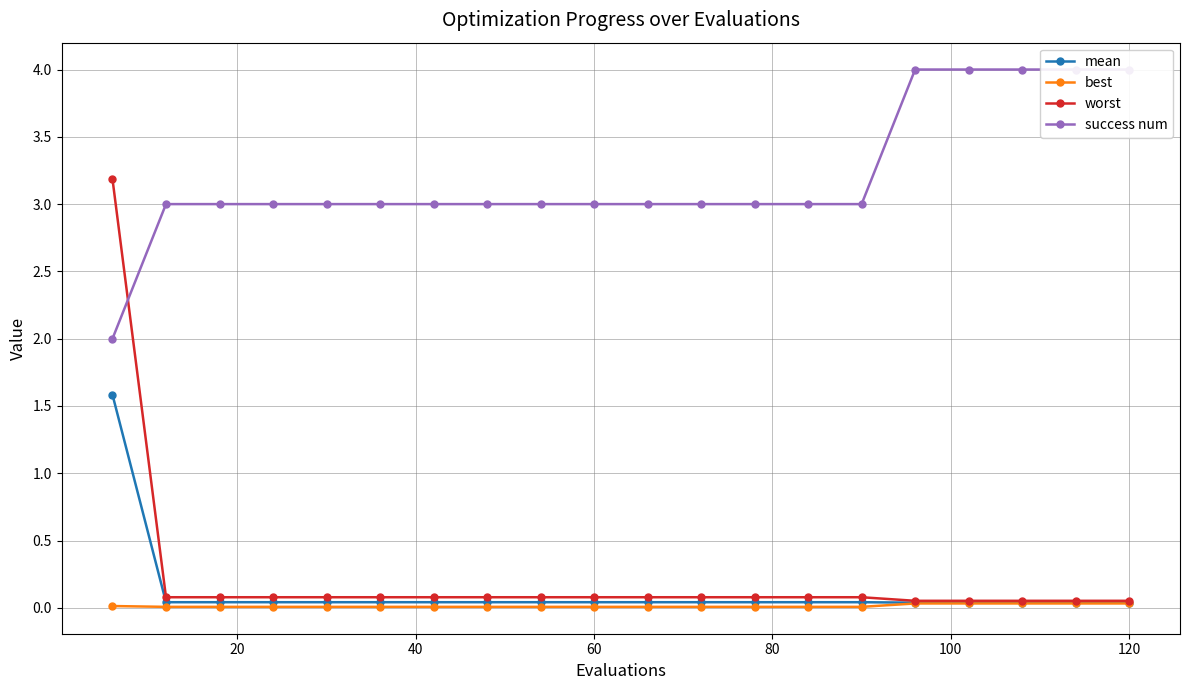

What is the maximum value for mean?

1.6